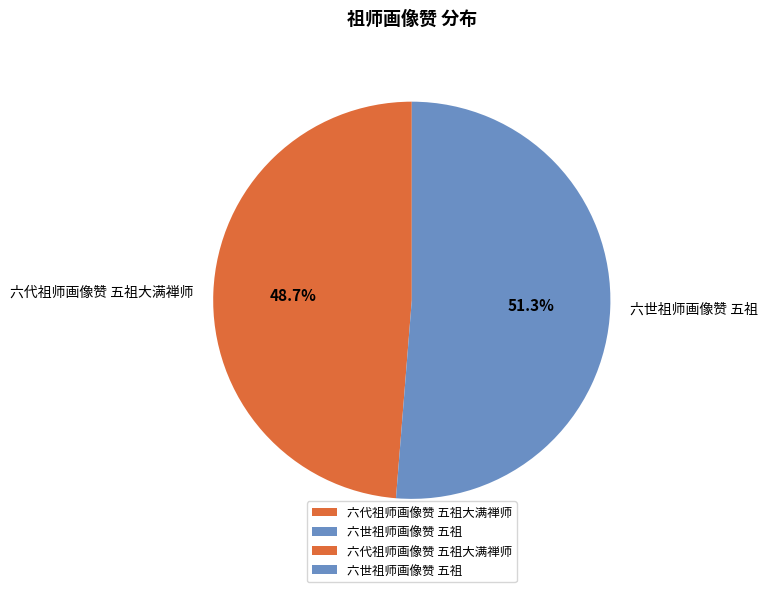

Do 六代祖师画像赞 五祖大满禅师 and 六世祖师画像赞 五祖 together represent more than half of the pie?

Yes